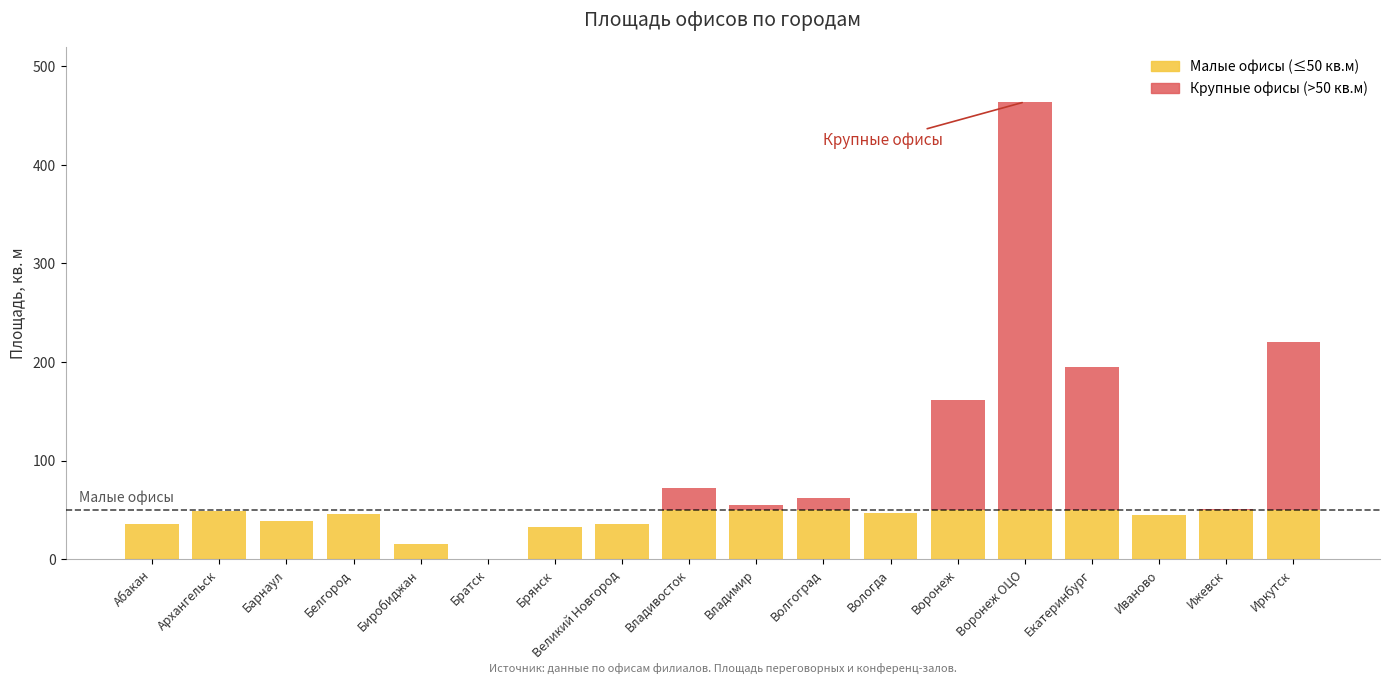

What is the total value across all series at Екатеринбург?

195